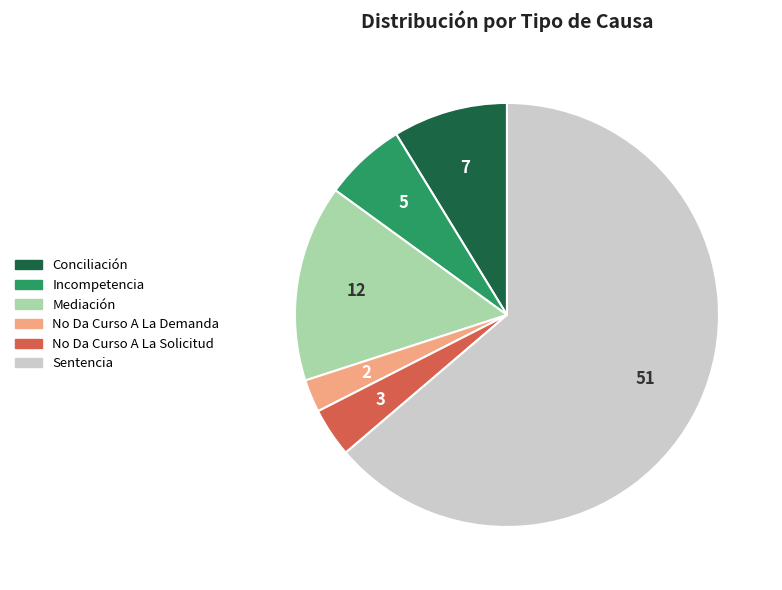

How many segments does this pie chart have?

6